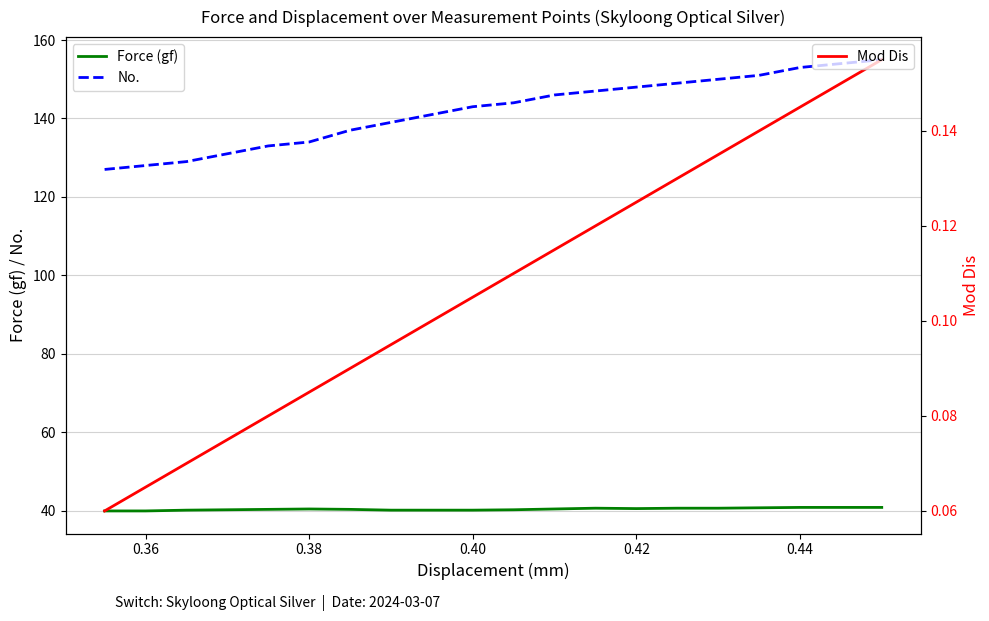

Which series has the largest total across all categories?

No.